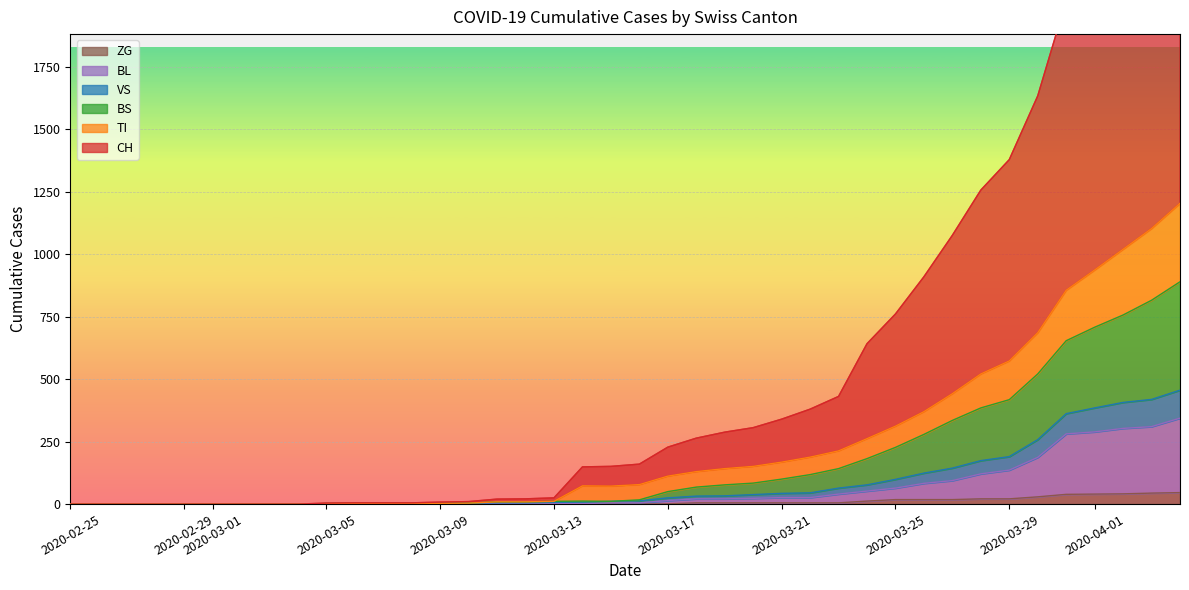

What is the label of the 23rd point from the right?

2020-03-13